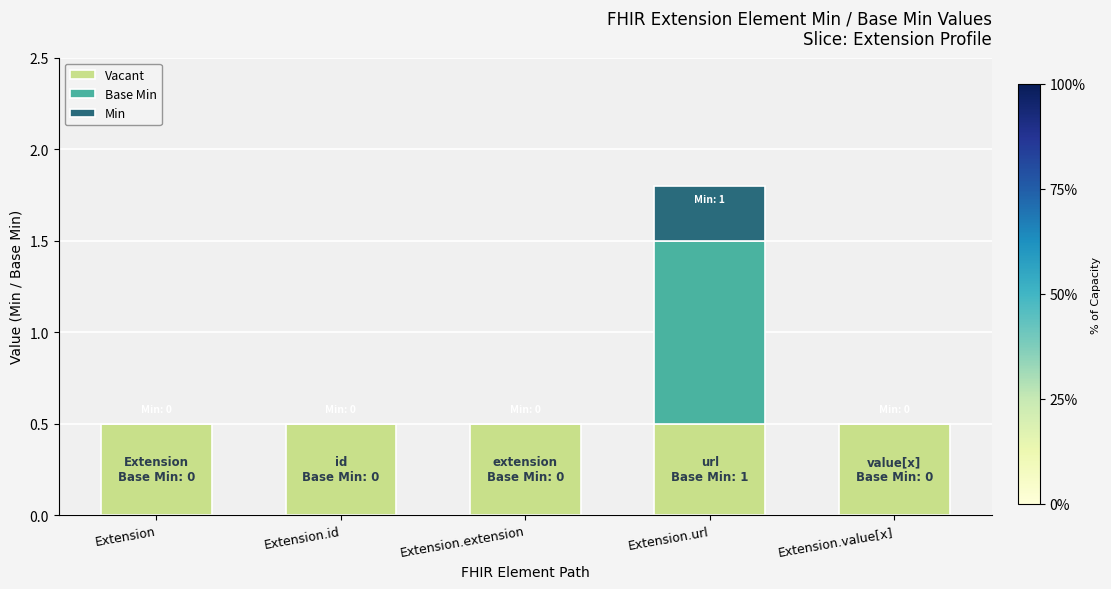

What is the sum of the Vacant values at Extension.extension and Extension.id?

1.0